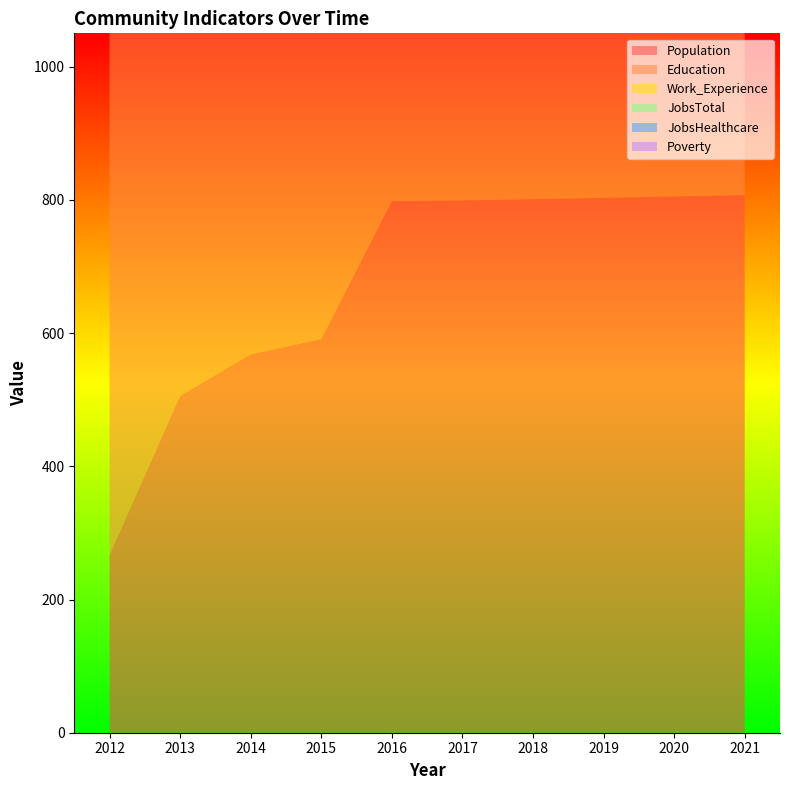

Reading left to right, what are all the values shown in this chart?

Population: 2012=267	2013=506	2014=568	2015=591	2016=798	2017=799	2018=801	2019=803	2020=805	2021=807
Education: 2012=925	2013=764	2014=811	2015=702	2016=766	2017=783	2018=784	2019=786	2020=788	2021=791
Work_Experience: 2012=1000	2013=883	2014=883	2015=749	2016=805	2017=815	2018=816	2019=818	2020=820	2021=822
JobsTotal: 2012=11	2013=12	2014=13	2015=13	2016=12	2017=12	2018=12	2019=12	2020=12	2021=12
JobsHealthcare: 2012=1	2013=1	2014=2	2015=2	2016=3	2017=3	2018=3	2019=3	2020=3	2021=3
Poverty: 2012=112	2013=61	2014=1	2015=1	2016=1	2017=1	2018=1	2019=1	2020=1	2021=1